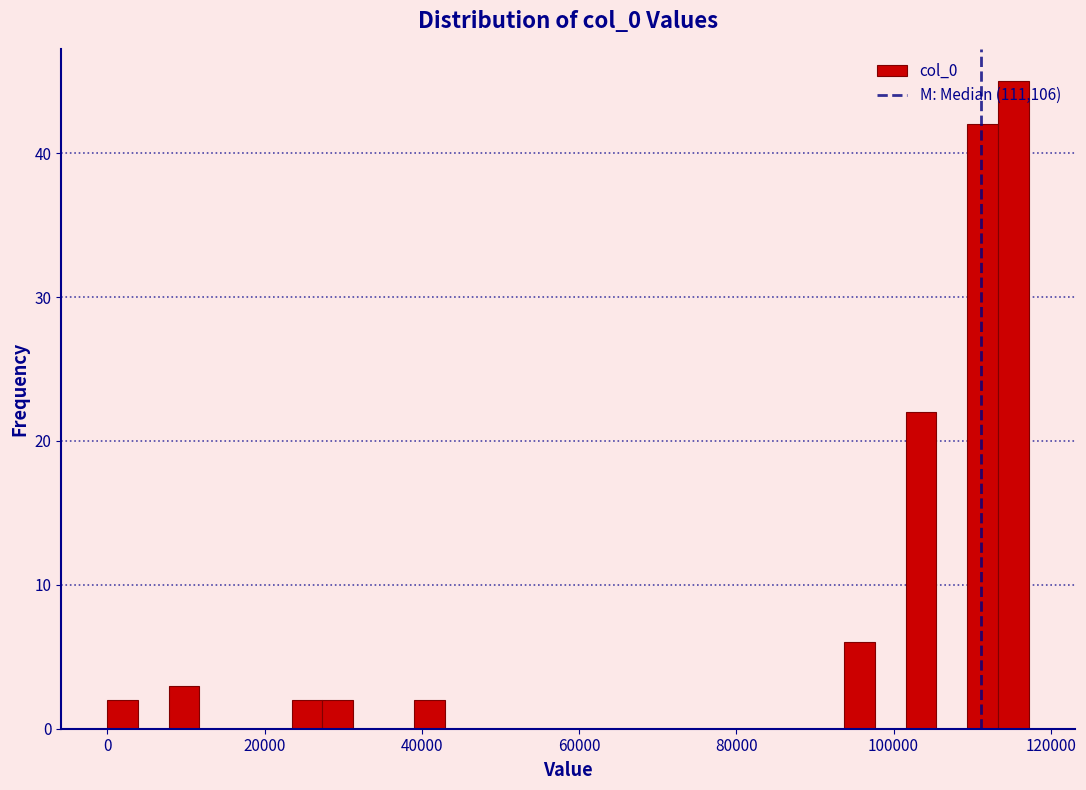

Around what value on the x-axis is the tallest bar? Give the approximate position of its centre, as read against the axis.

116000